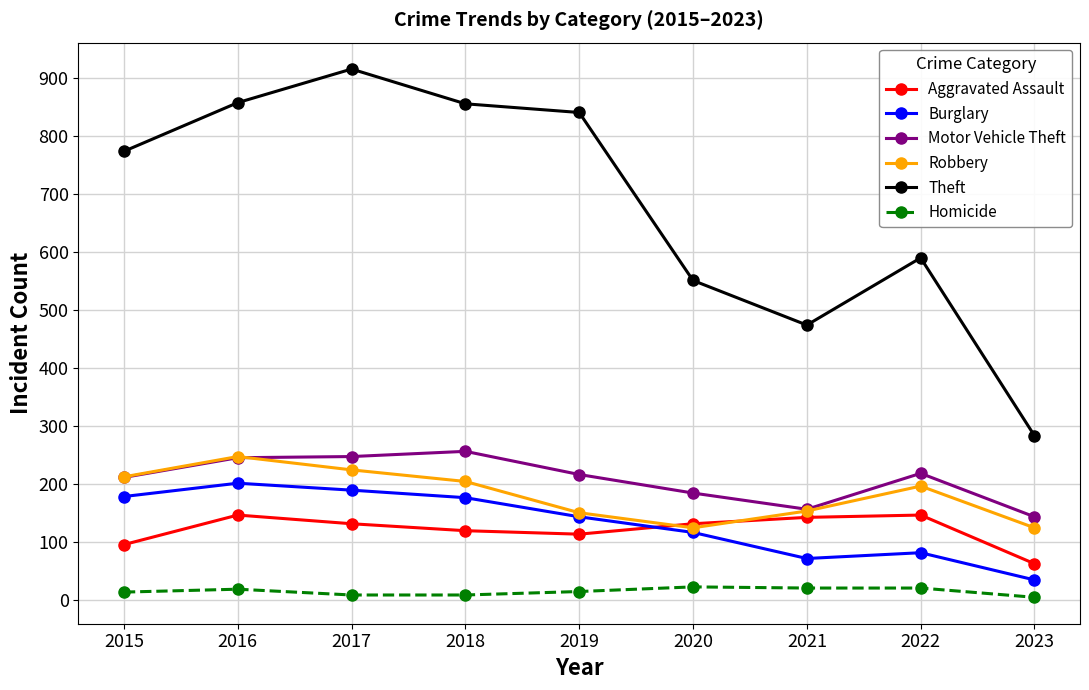

At how many categories does at least one series exceed 607?

5